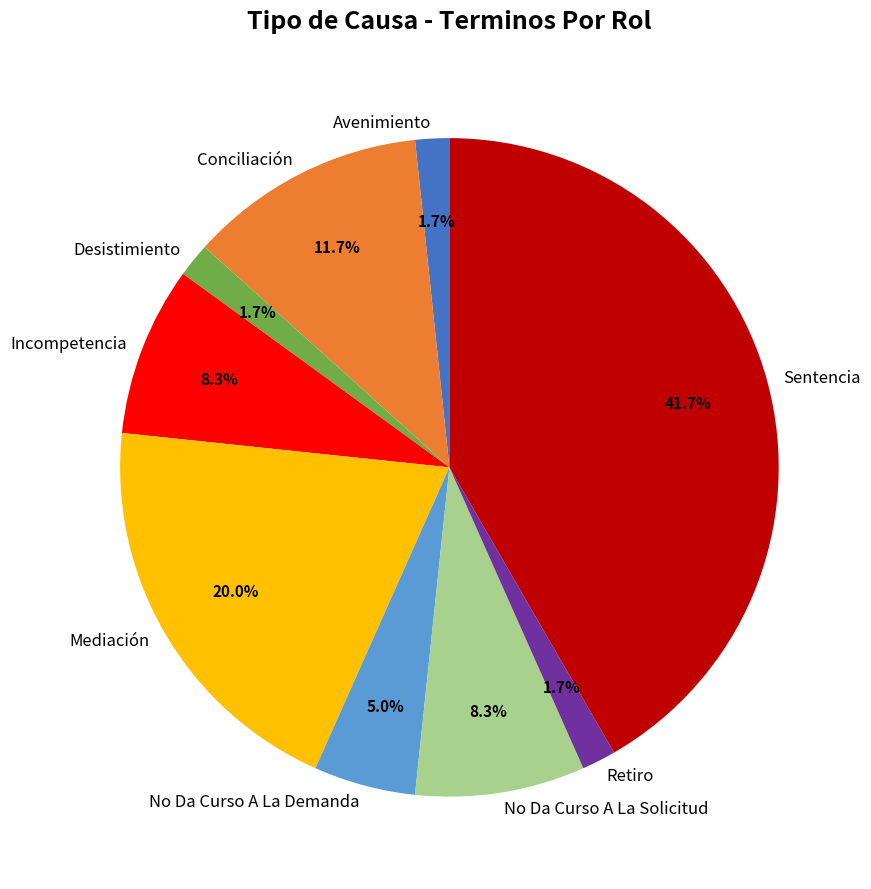

Which has a higher value, Desistimiento or Sentencia?

Sentencia